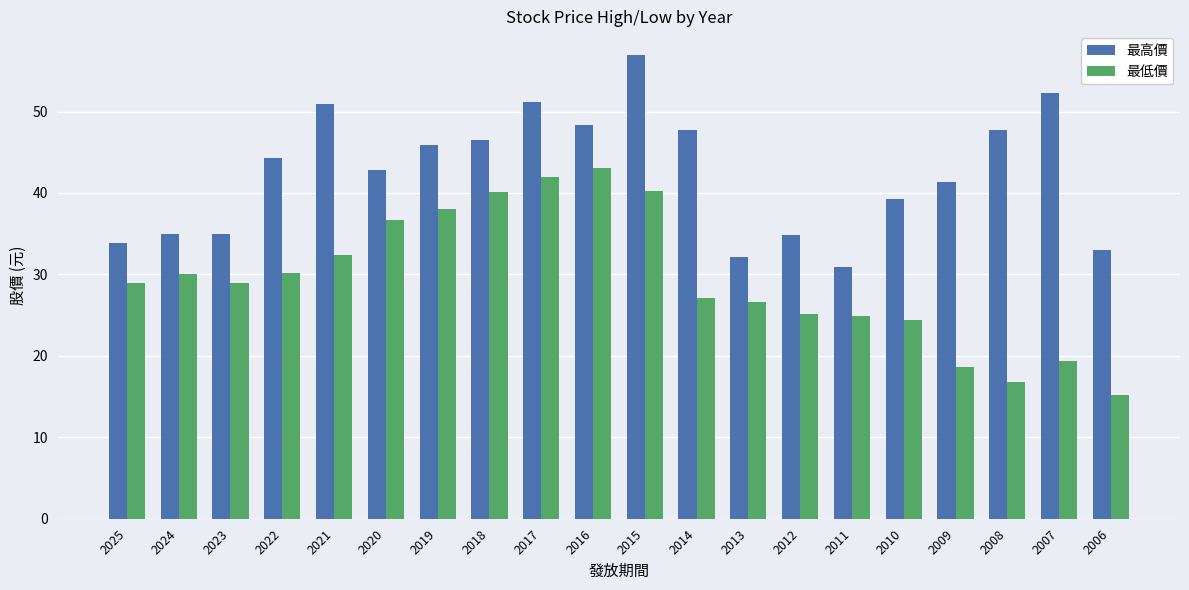

Which label corresponds to the largest value in the chart?

2015